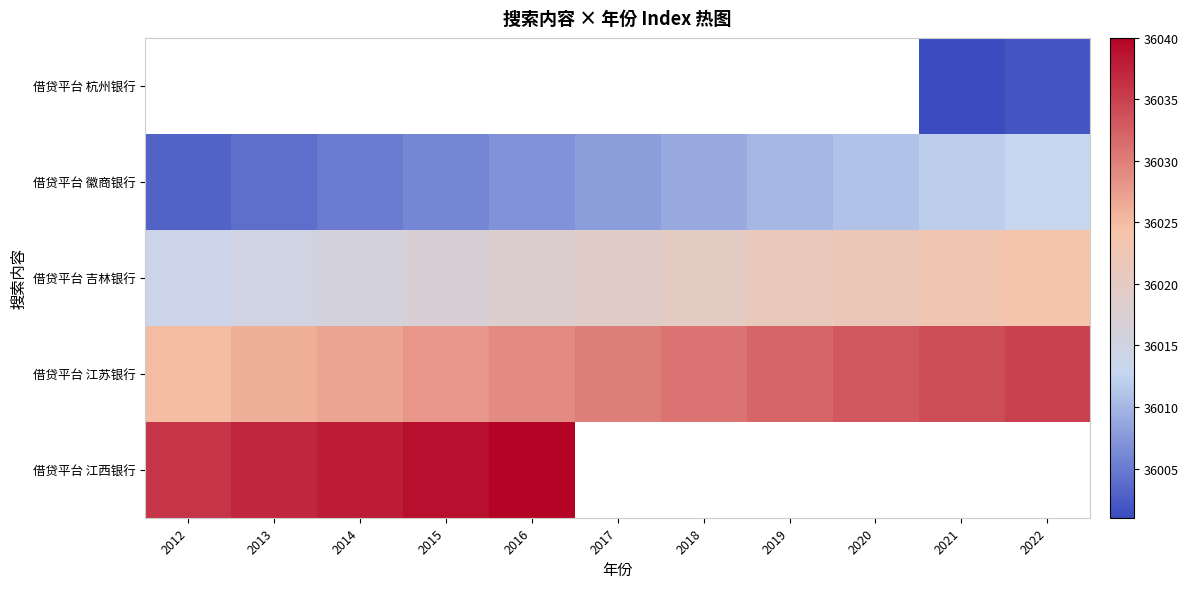

What is the difference between the 借贷平台 吉林银行 values at 2012 and 2016?

4.0